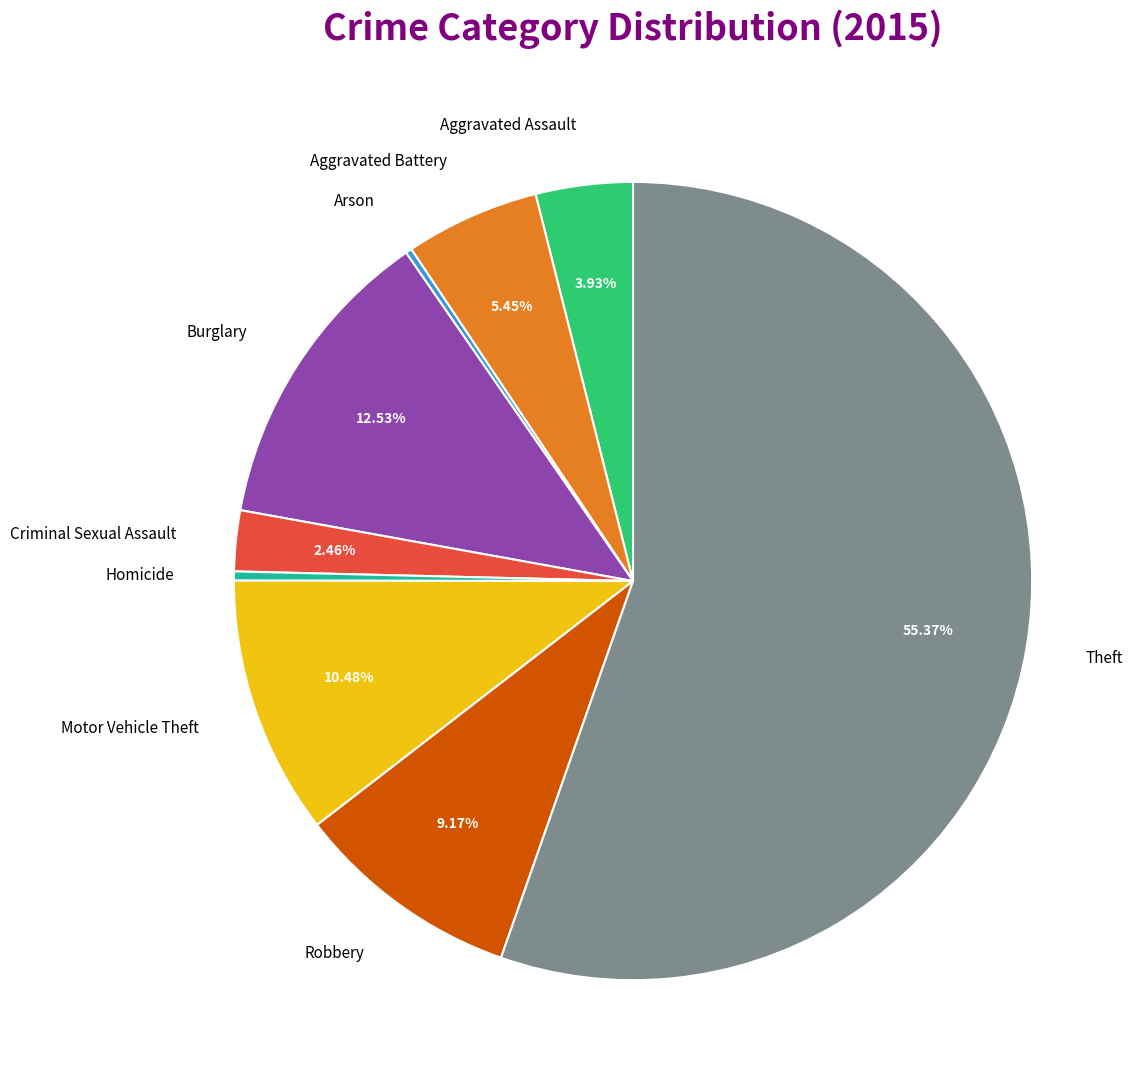

Do Aggravated Battery and Motor Vehicle Theft together represent more than half of the pie?

No